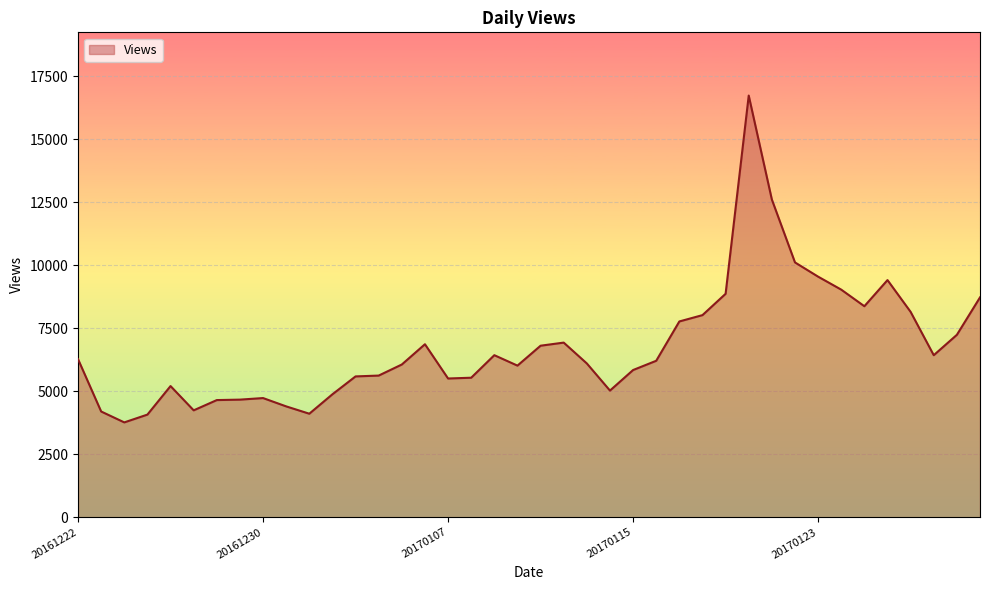

What is the maximum value shown in the chart?

16727